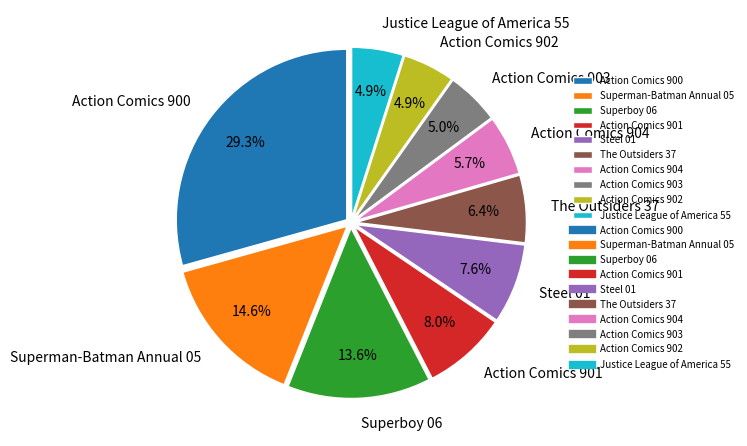

How many segments does this pie chart have?

10